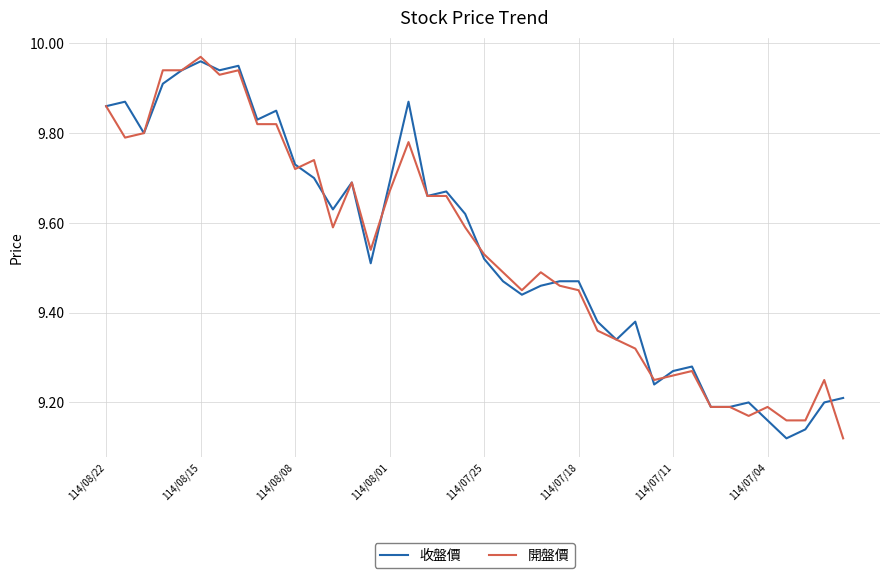

True or false: 開盤價 and 收盤價 cross at least once.

True